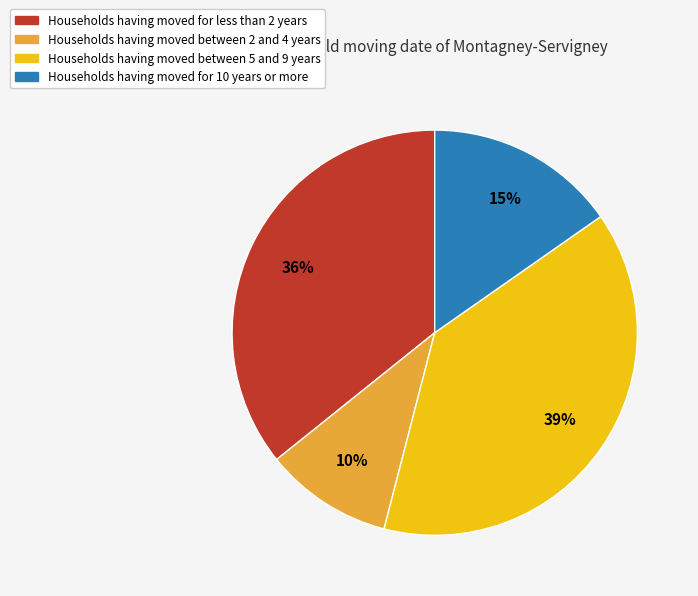

To the nearest percent, what is the difference between the largest and smallest slice percentages?

29%